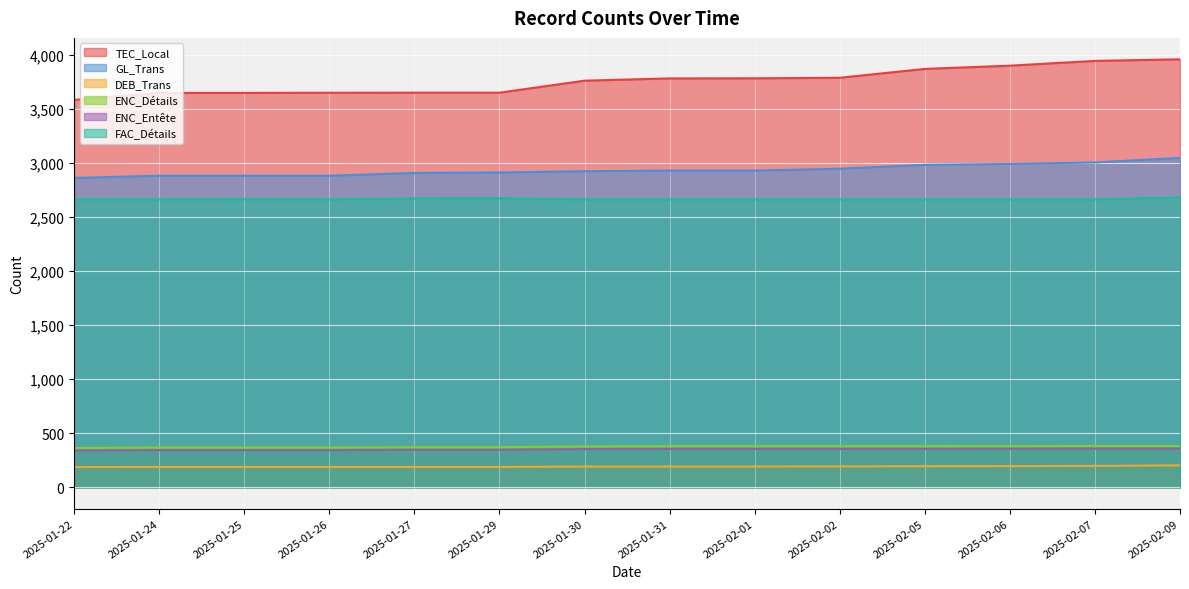

Where is ENC_Entête nearest to the value 349?

2025-01-27